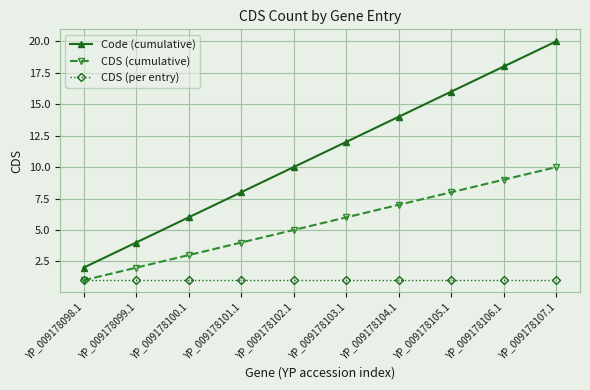

What are all the series names shown in the legend?

Code (cumulative), CDS (cumulative), CDS (per entry)